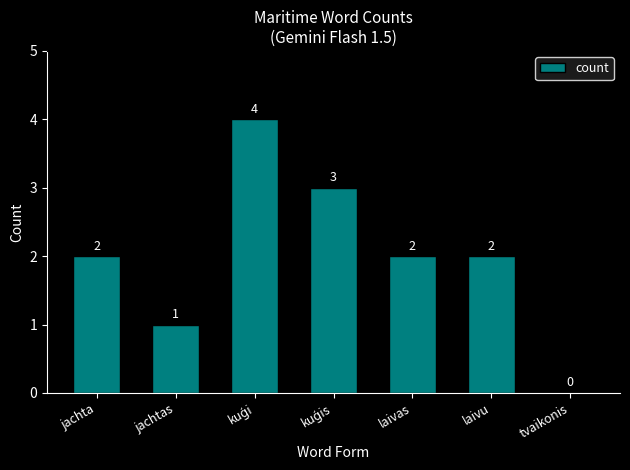

Reading left to right, extract all data points from this chart.

2	1	4	3	2	2	0